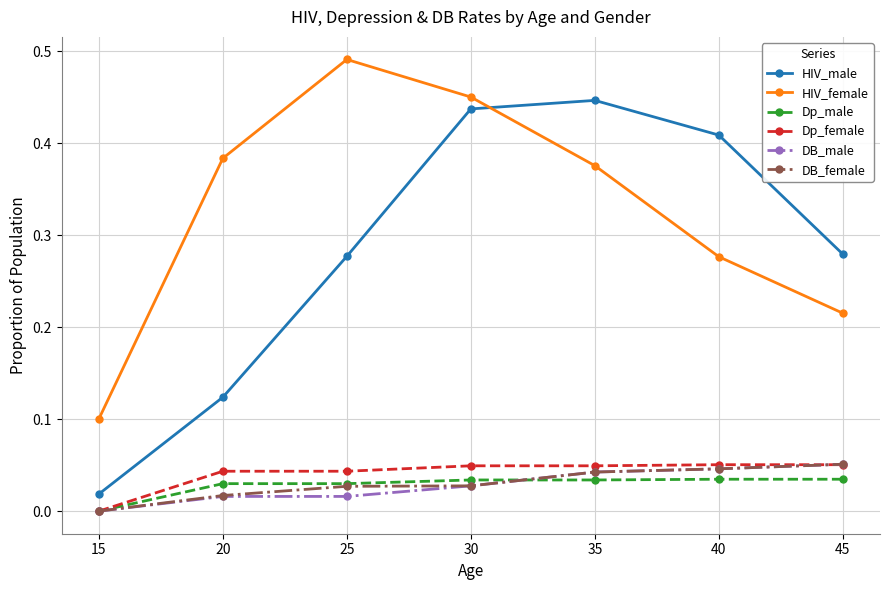

What are all the series names shown in the legend?

HIV_male, HIV_female, Dp_male, Dp_female, DB_male, DB_female